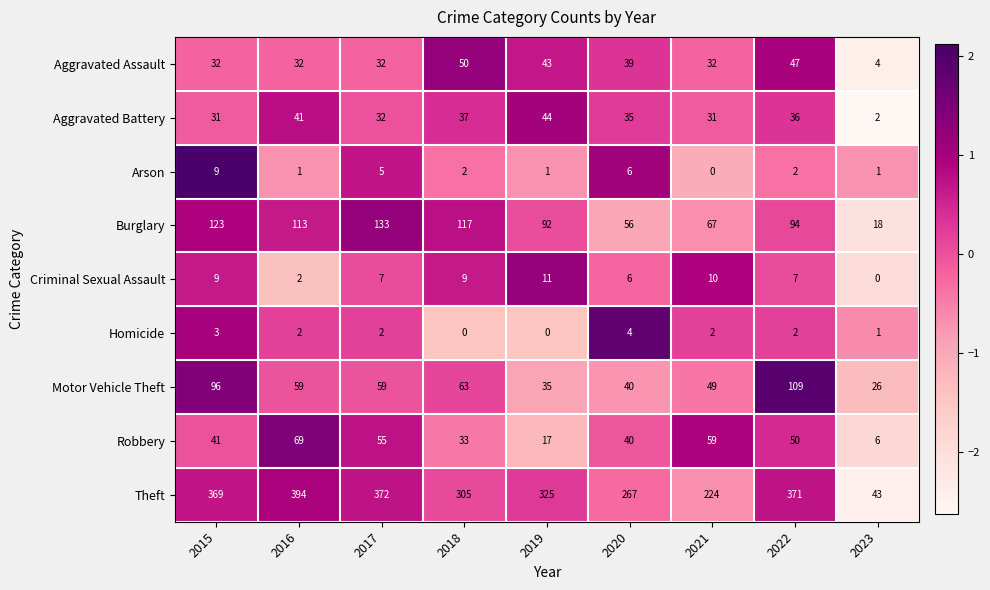

Rank the series by their maximum value, from lowest to highest.

Homicide, Arson, Criminal Sexual Assault, Aggravated Battery, Aggravated Assault, Robbery, Motor Vehicle Theft, Burglary, Theft